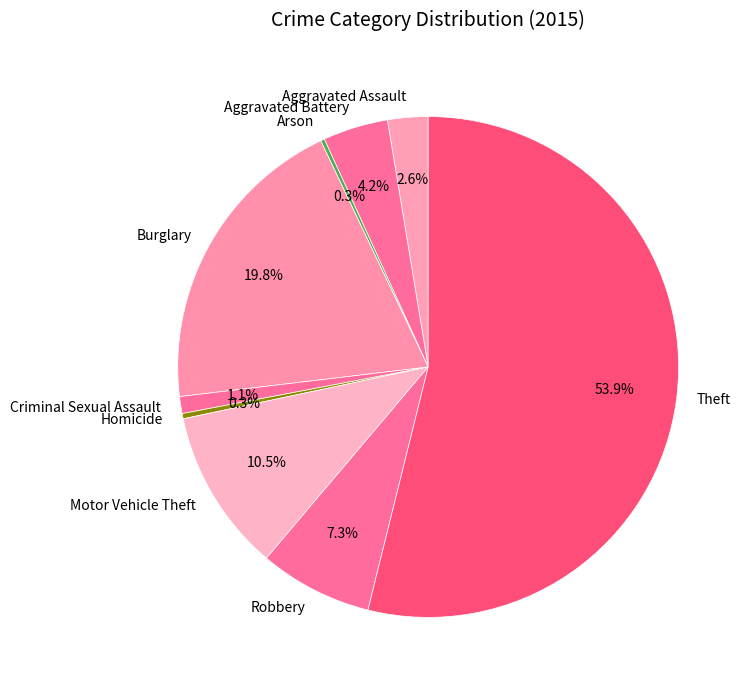

Which category has the biggest portion of the pie?

Theft